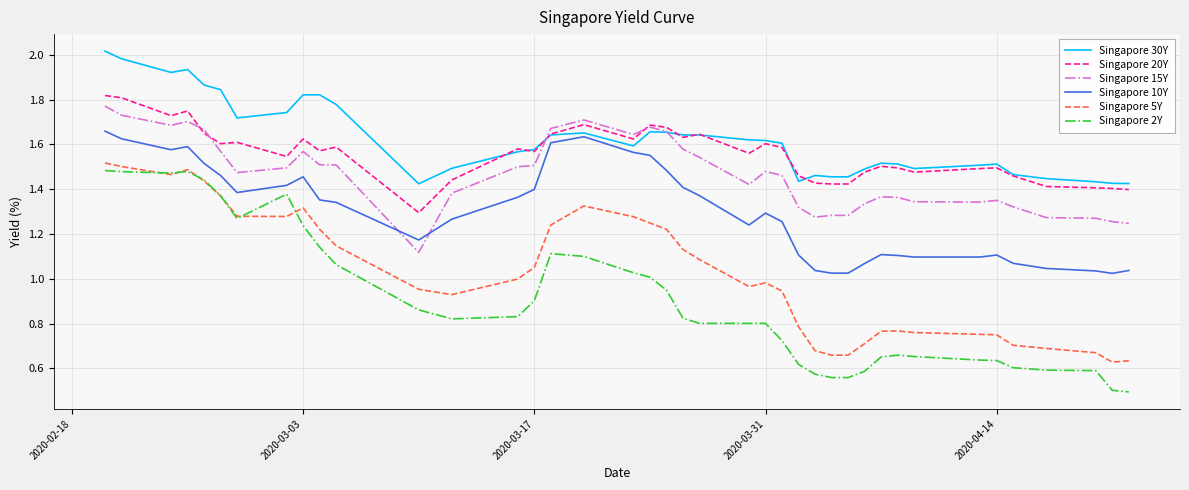

True or false: Singapore 2Y and Singapore 15Y intersect in this chart.

False